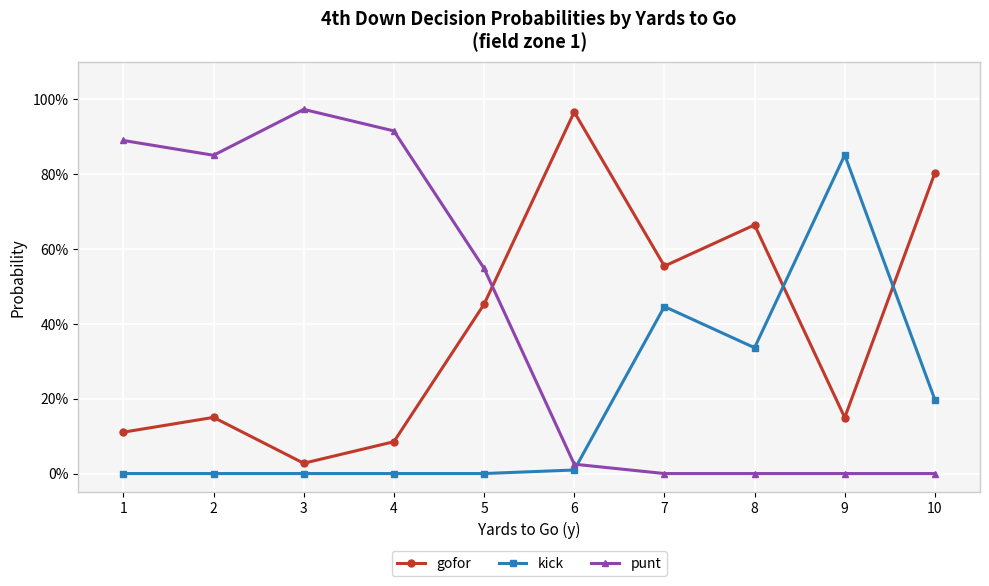

What are all the series names shown in the legend?

gofor, kick, punt